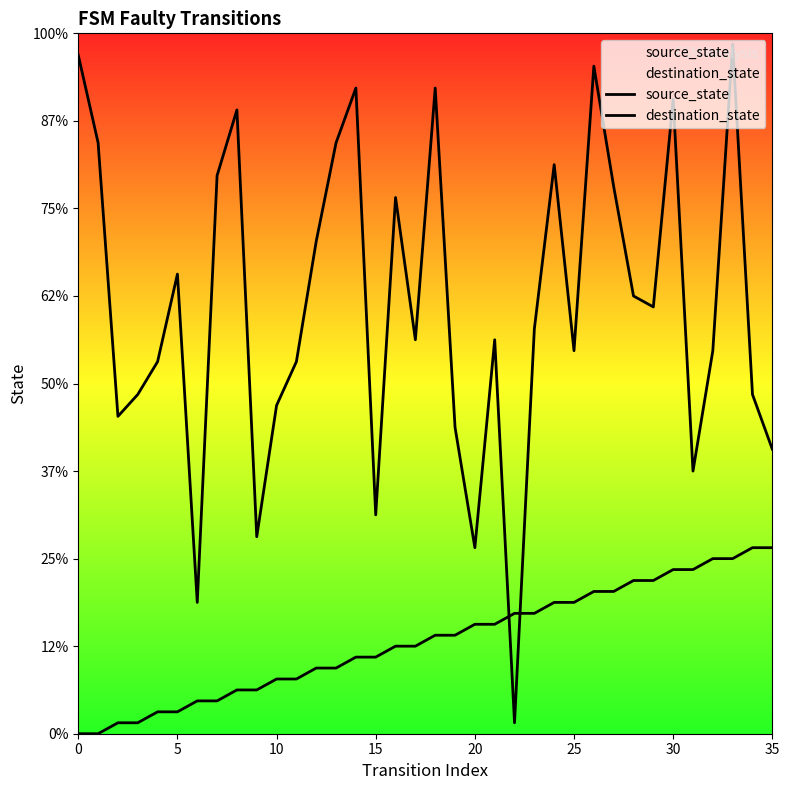

What are all the series names shown in the legend?

source_state, destination_state